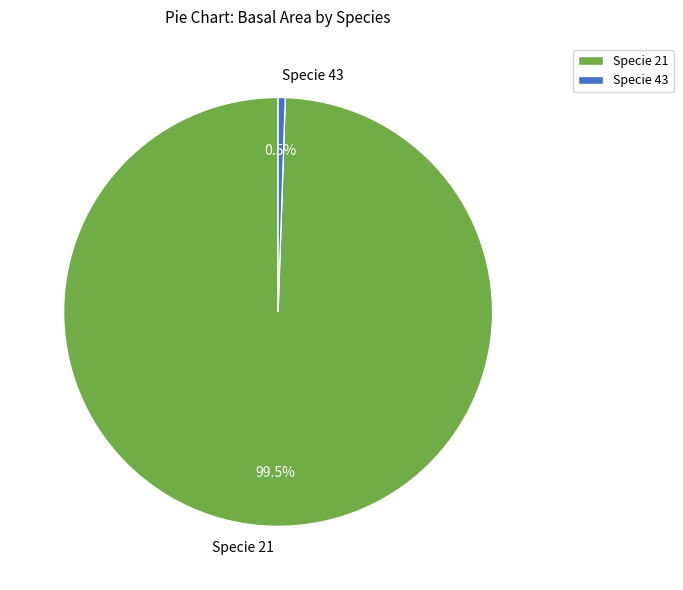

Between Specie 43 and Specie 21, which is larger?

Specie 21